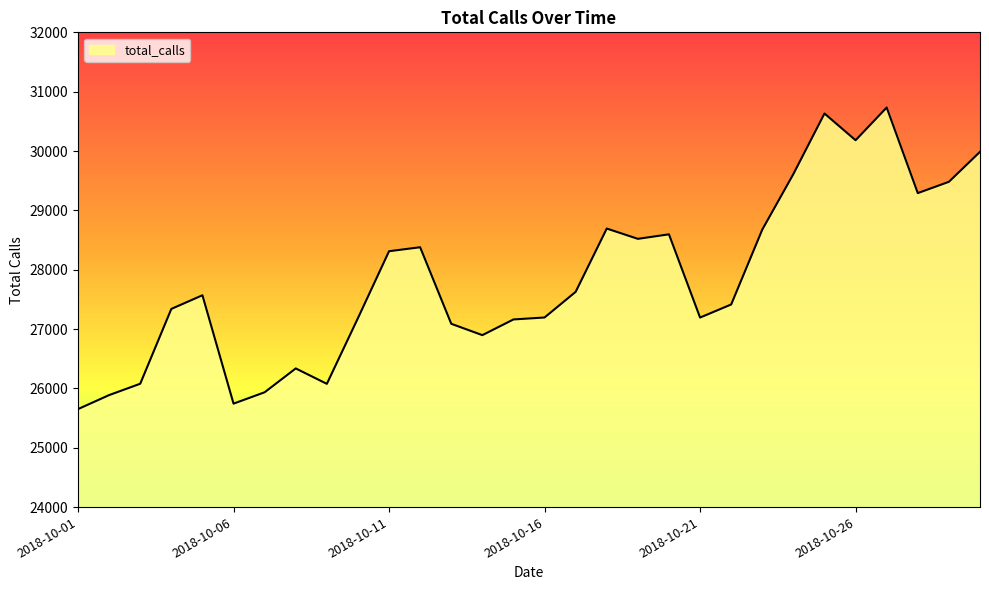

What is the difference between the maximum and minimum values?

5081.9